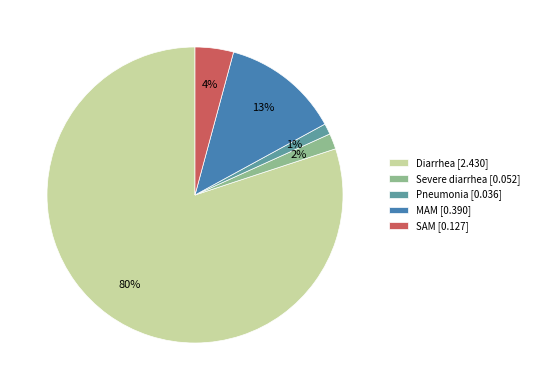

How many slices are in this pie chart?

5